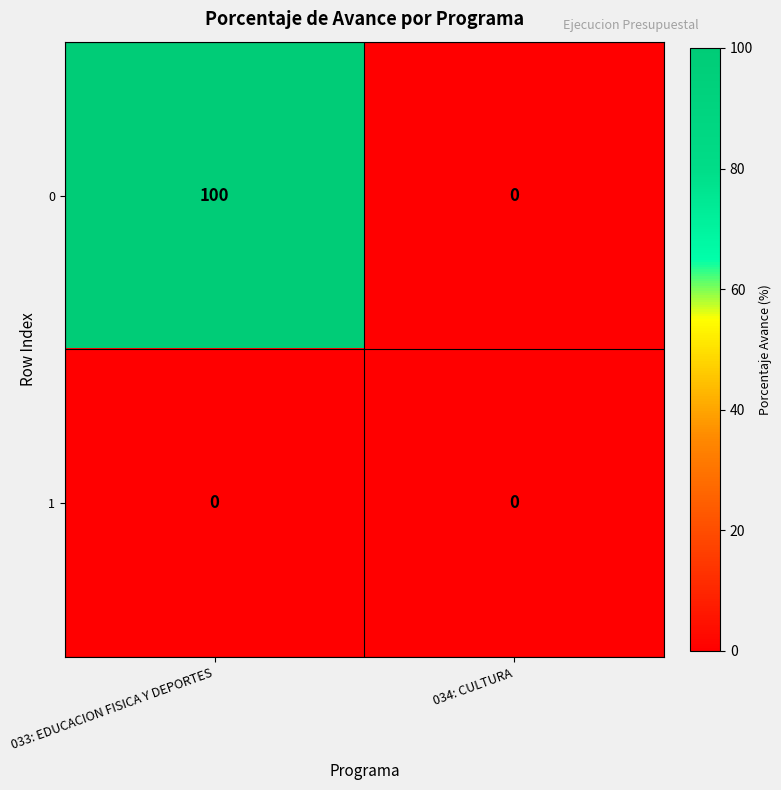

Is it true that 0 equals 54 at 034: CULTURA?

False